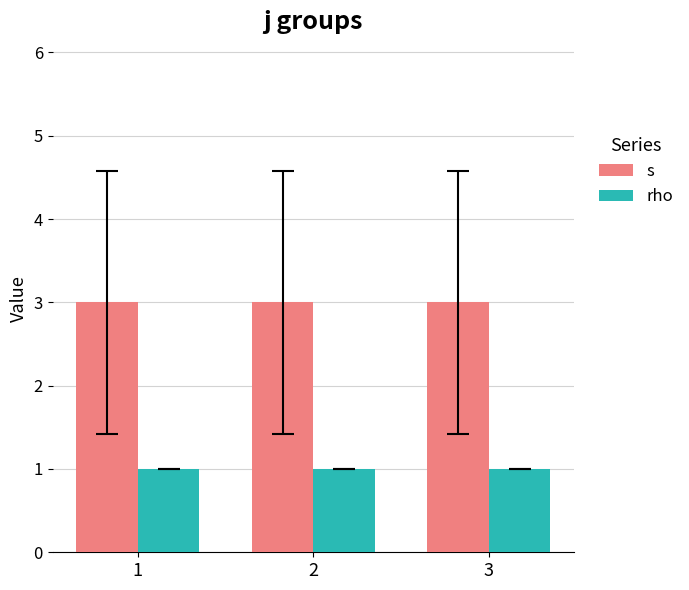

The s series shows 3 at 2. True or false?

True